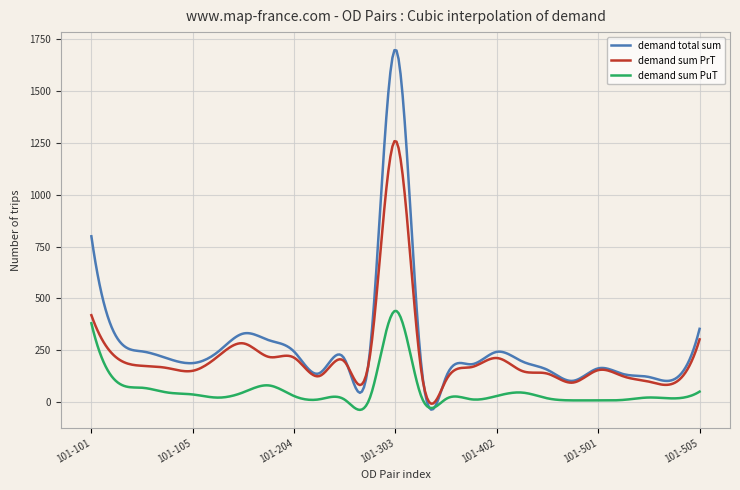

List the series in order of their overall mean, lowest first.

demand sum PuT, demand sum PrT, demand total sum